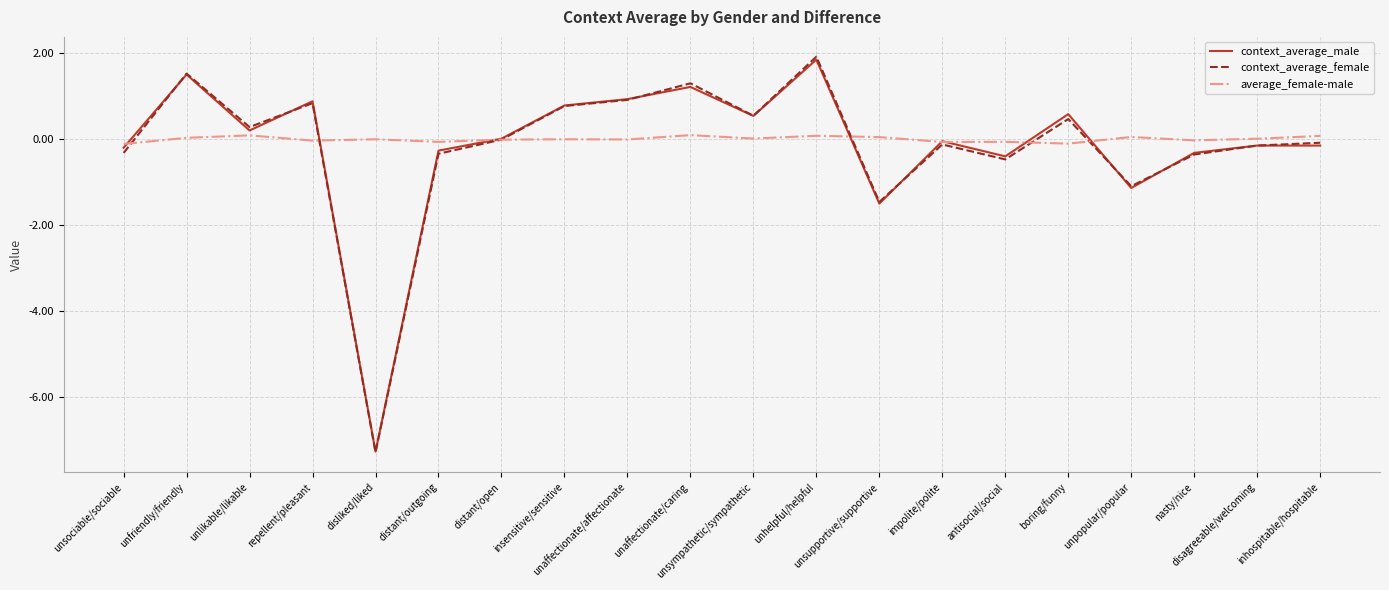

Is it true that context_average_male equals 1.5 at unaffectionate/affectionate?

False